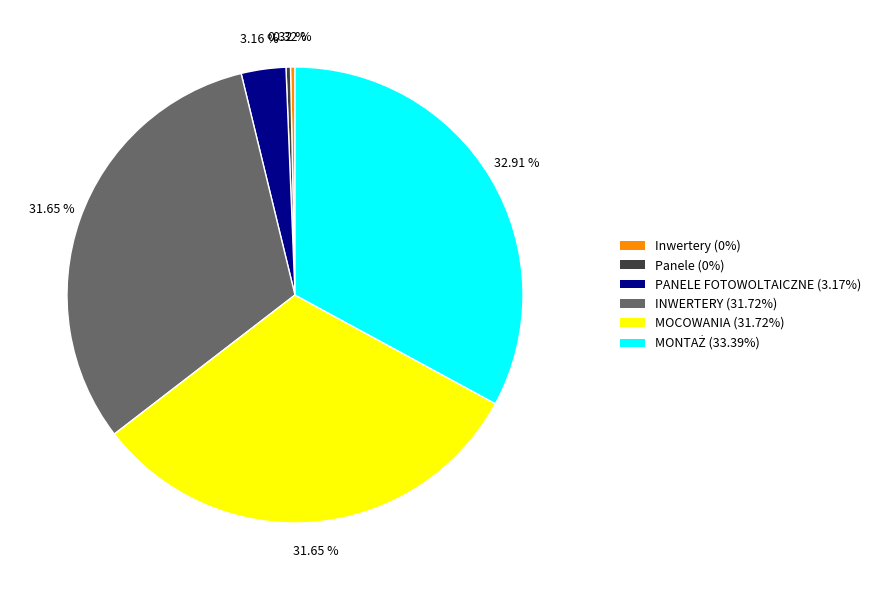

Does any single category account for the majority?

No